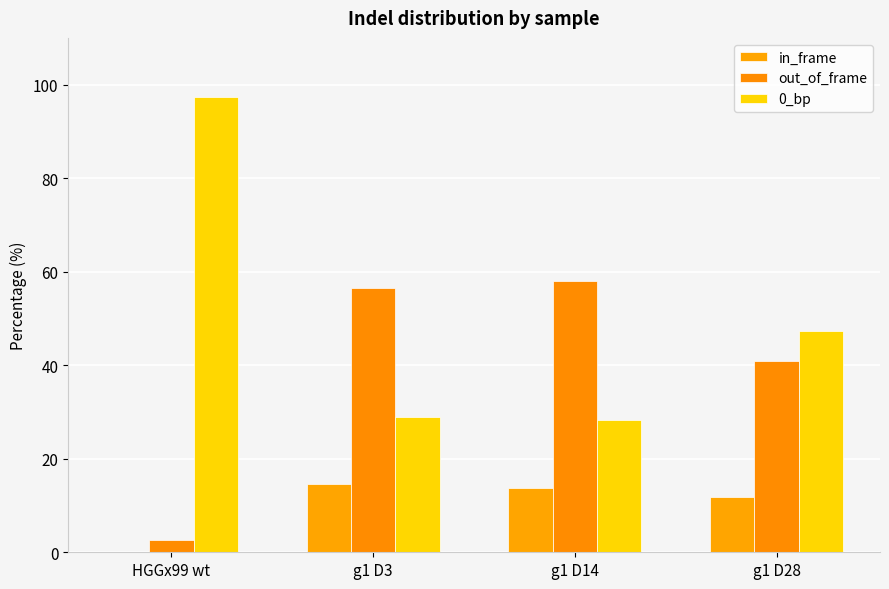

What is the spread (max minus min) of values at g1 D28?

35.3